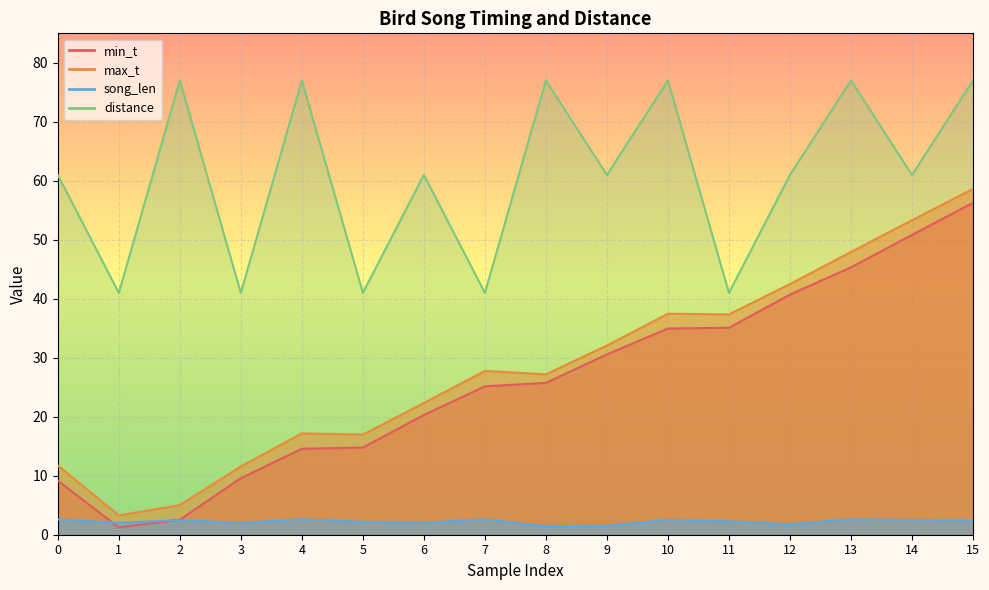

What is the spread (max minus min) of values at 11?

38.7